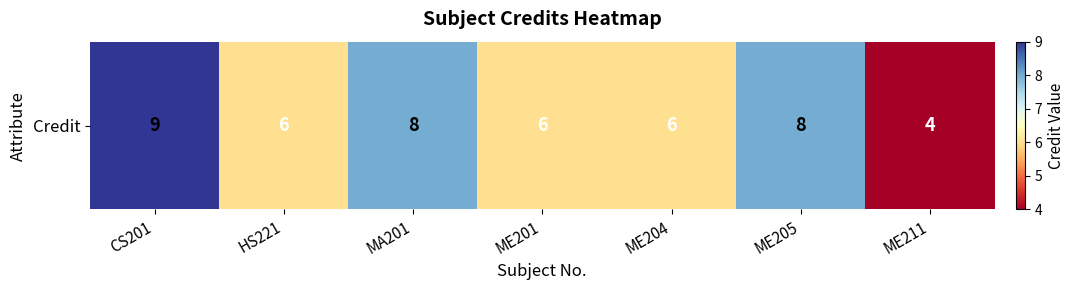

List the labels in order of value, largest first.

CS201, MA201, ME205, HS221, ME201, ME204, ME211